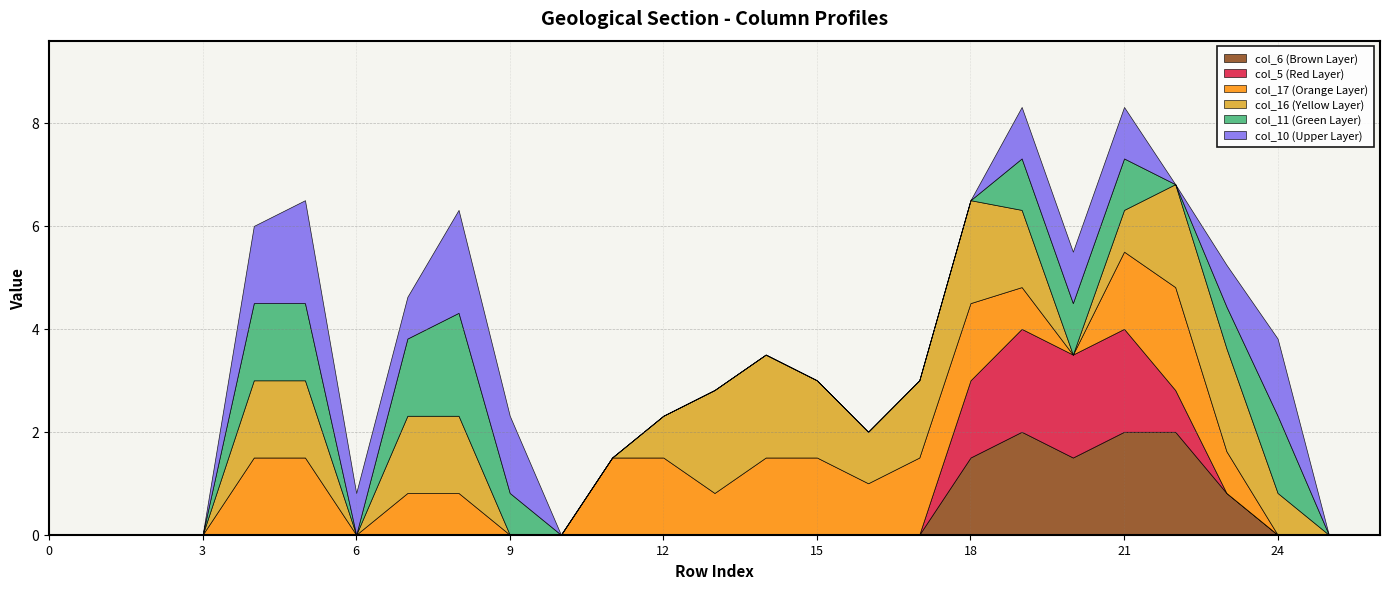

Which series has the largest range (max minus min)?

col_10